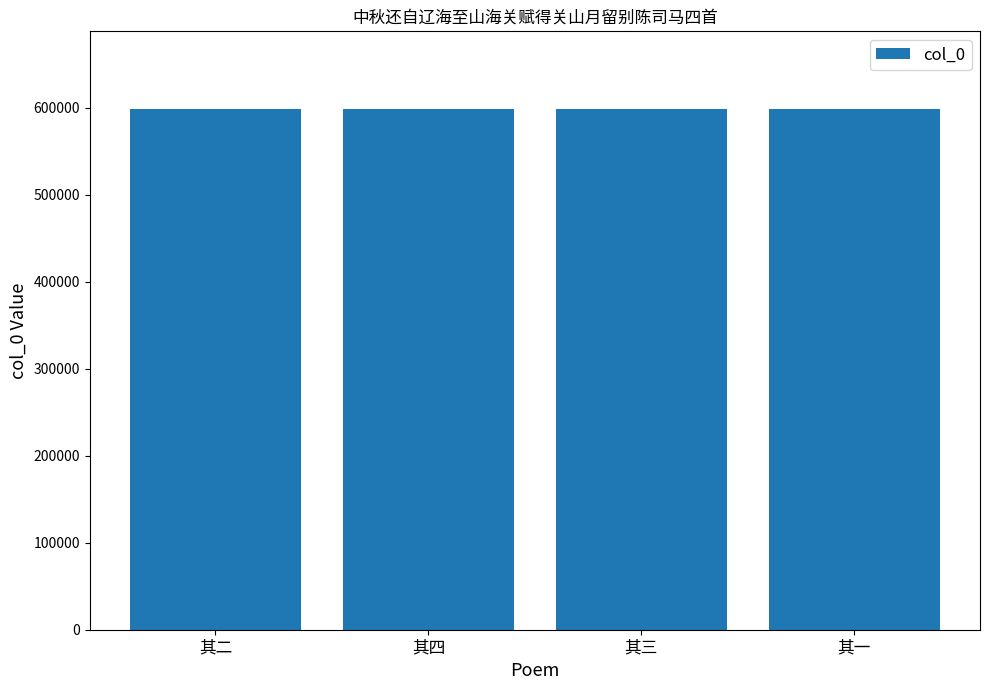

What value does the data have at 其二?

598099